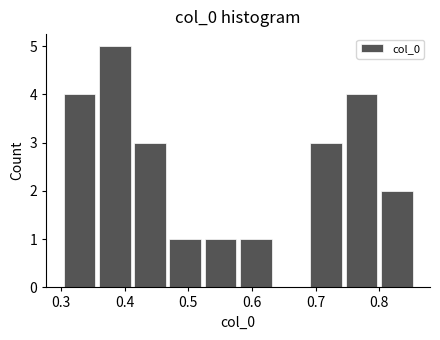

Over which range of the x-axis is the bar tallest?

0.36 to 0.42